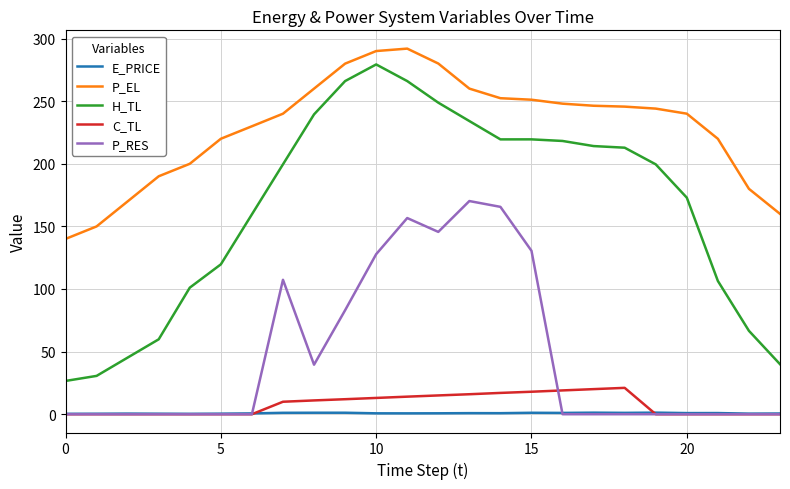

What is the average value of the P_RES series?

46.9